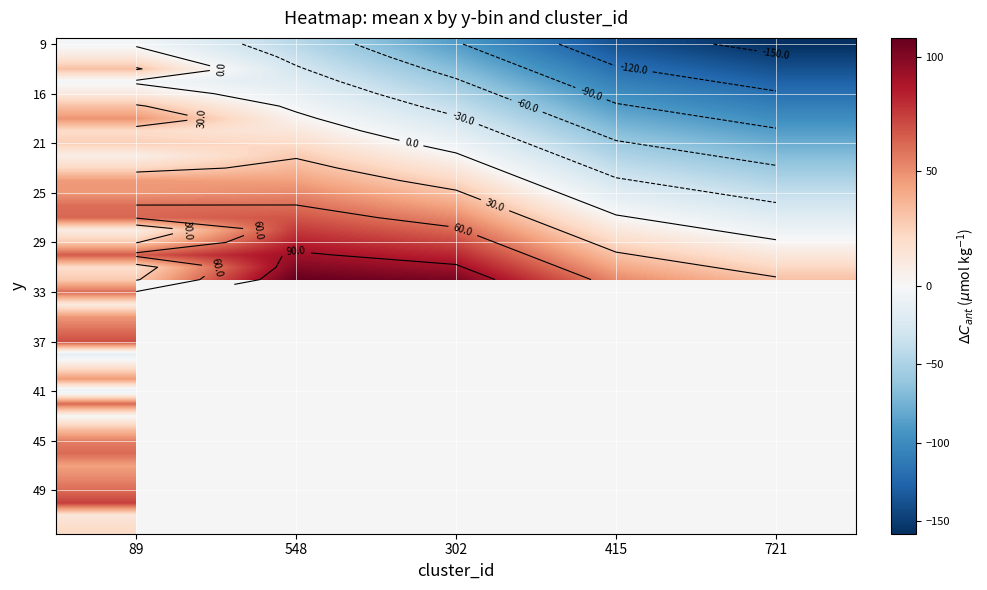

What is the spread (max minus min) of values at 721?

190.0